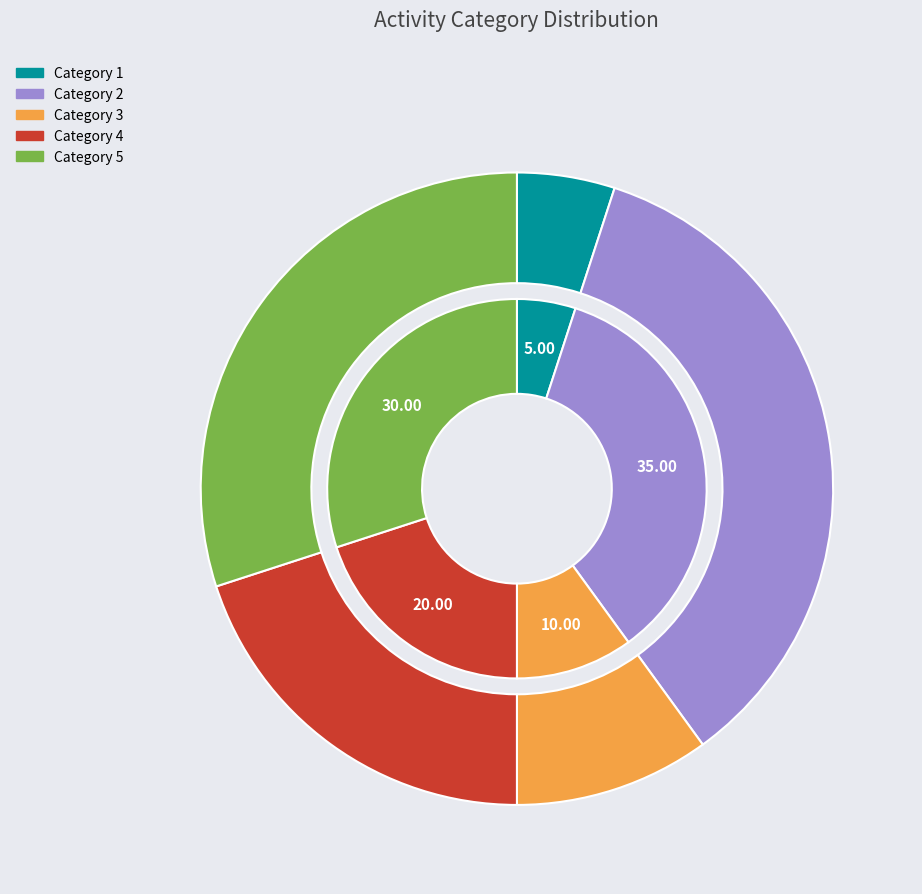

To the nearest percent, what is the average slice percentage?

20%